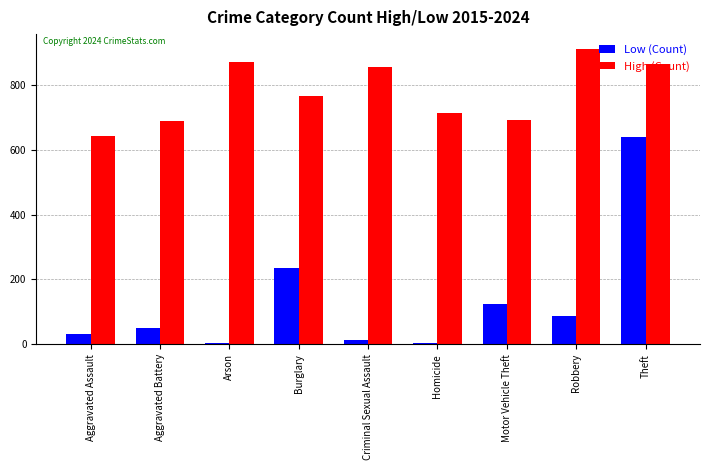

What is the difference between the High (Count) values at Burglary and Homicide?

54